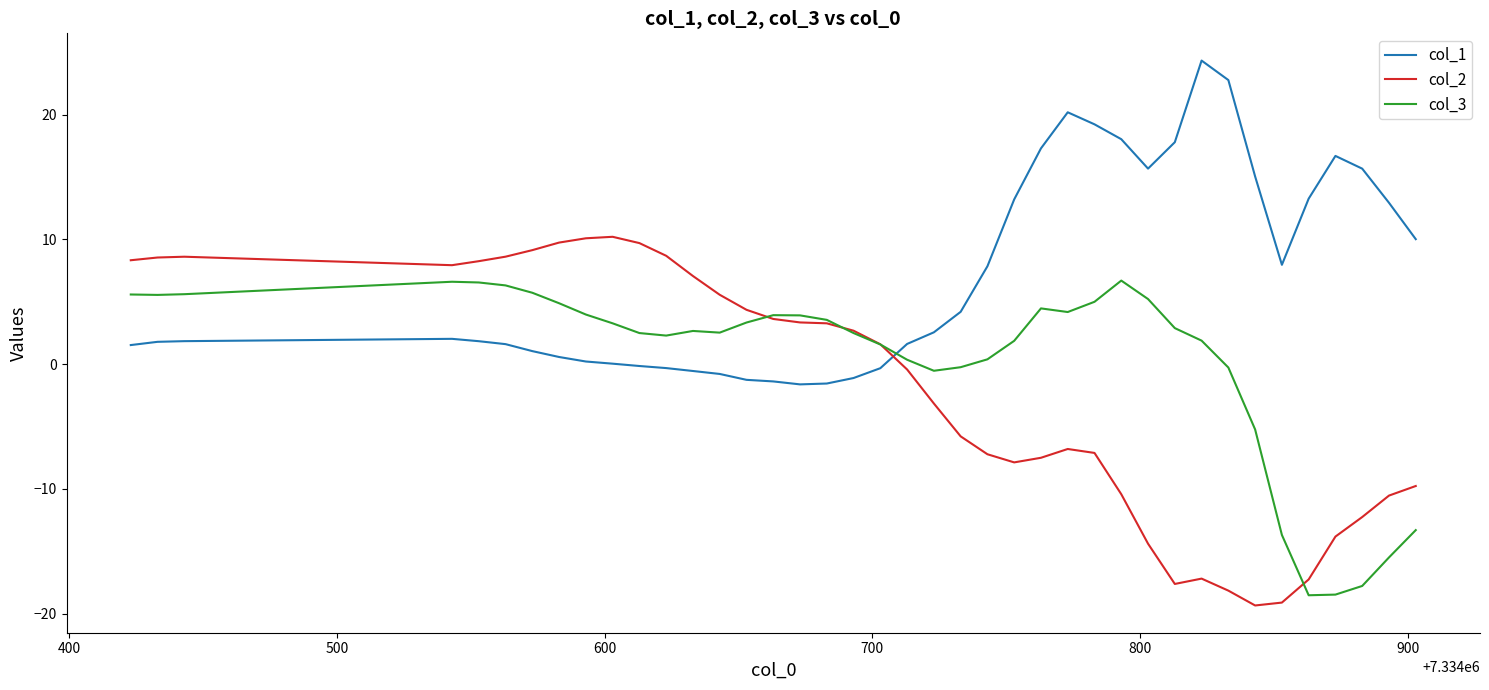

List the series in order of their peak value, highest first.

col_1, col_2, col_3